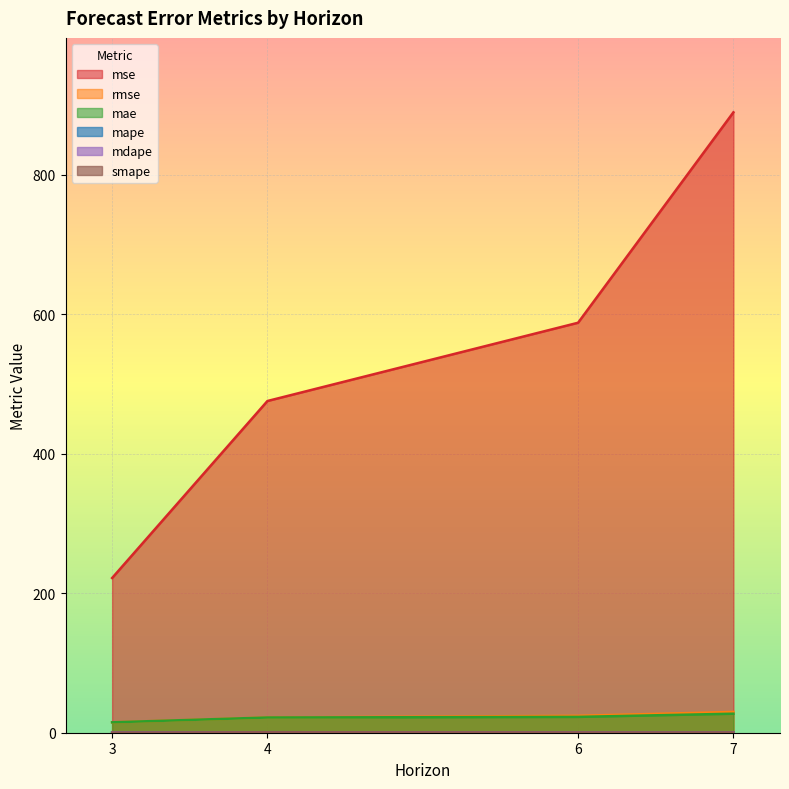

The value of smape at 6 is 0.5. True or false?

False